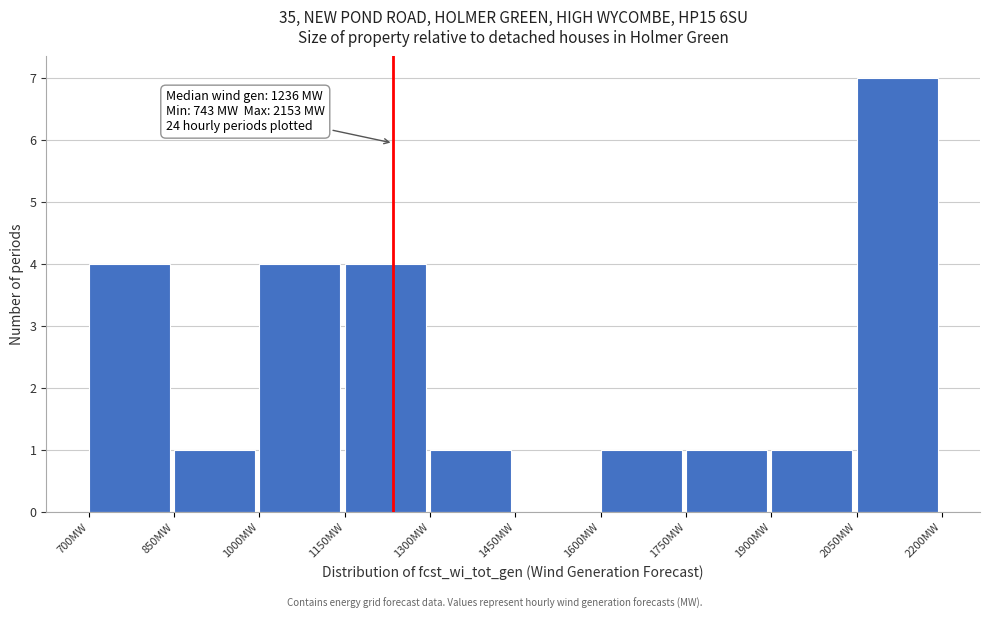

Over which range of the x-axis is the bar tallest?

2050 to 2200